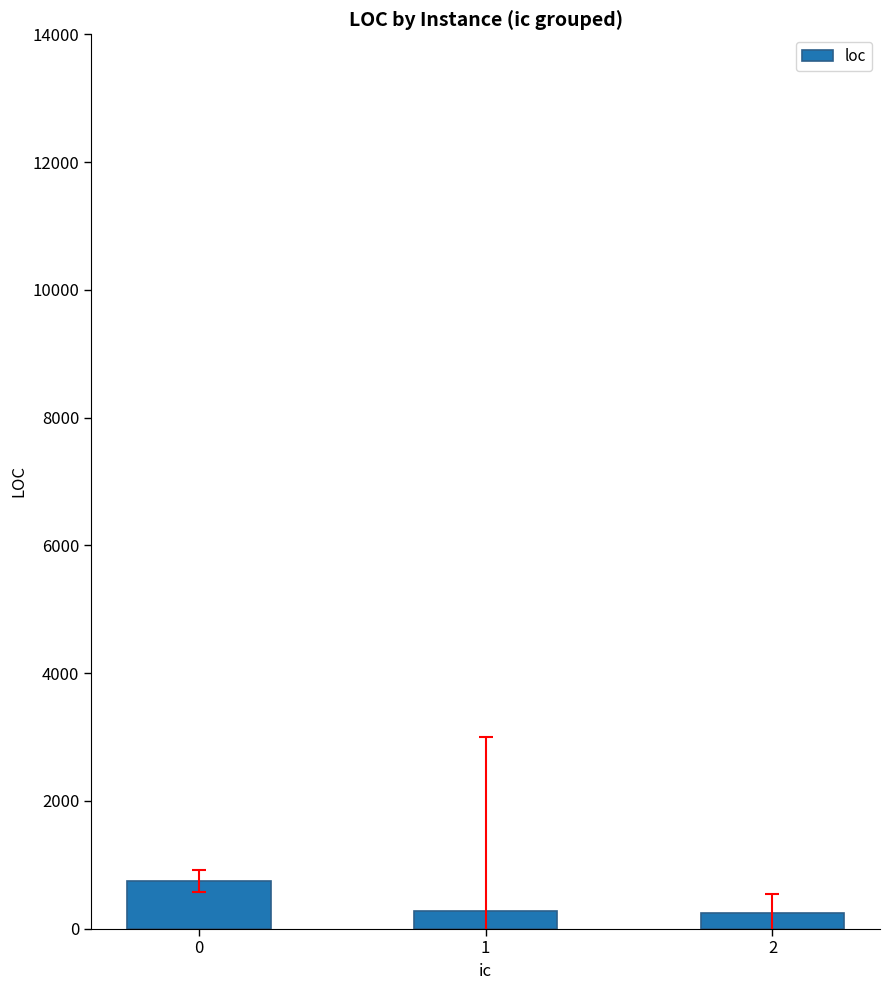

What is the smallest value displayed?

237.3